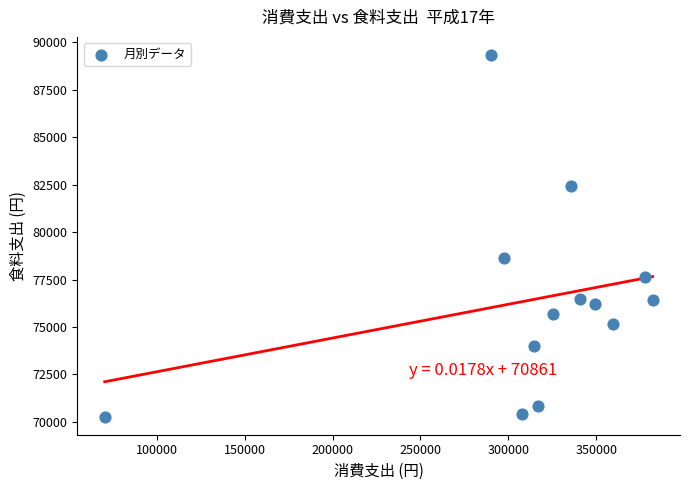

What is the range of X values (max minus min)?

311559